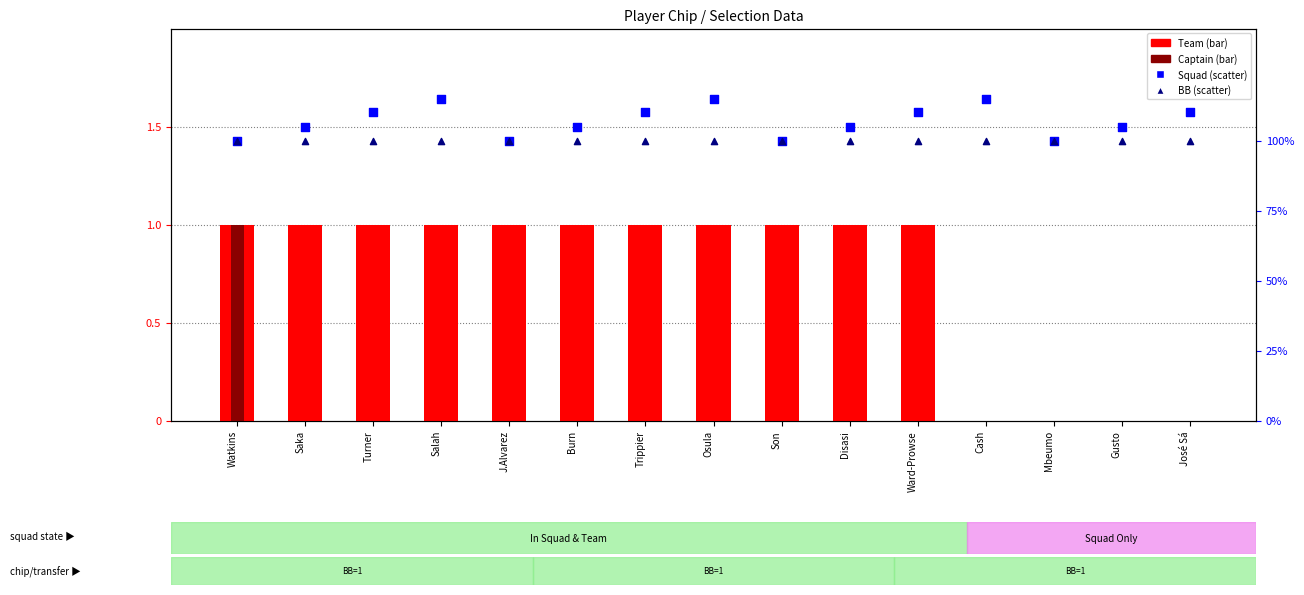

Which series has the widest spread of Y values?

Team